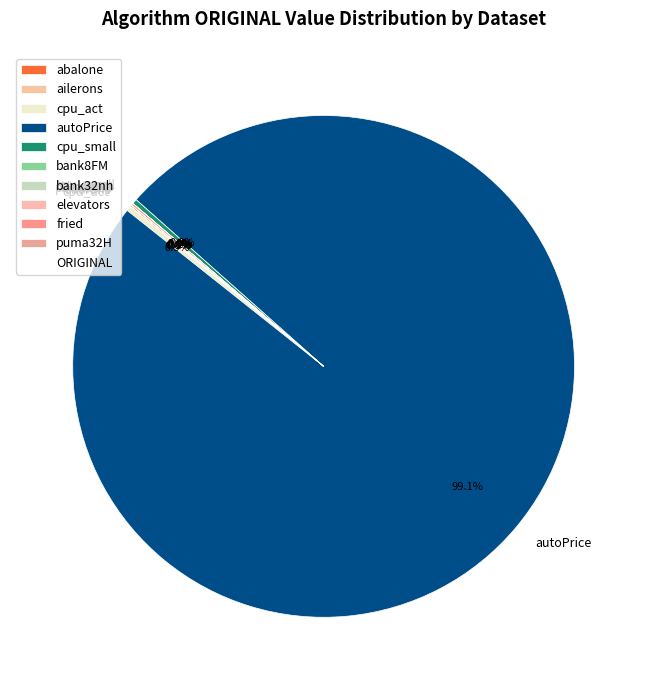

Does cpu_small represent more than half of the total?

No